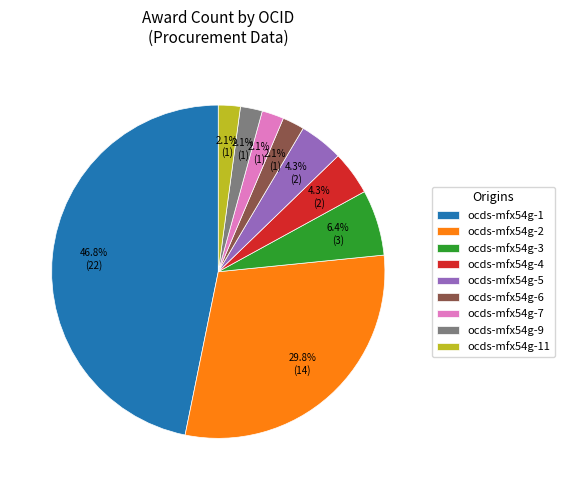

Between ocds-mfx54g-7 and ocds-mfx54g-4, which is larger?

ocds-mfx54g-4